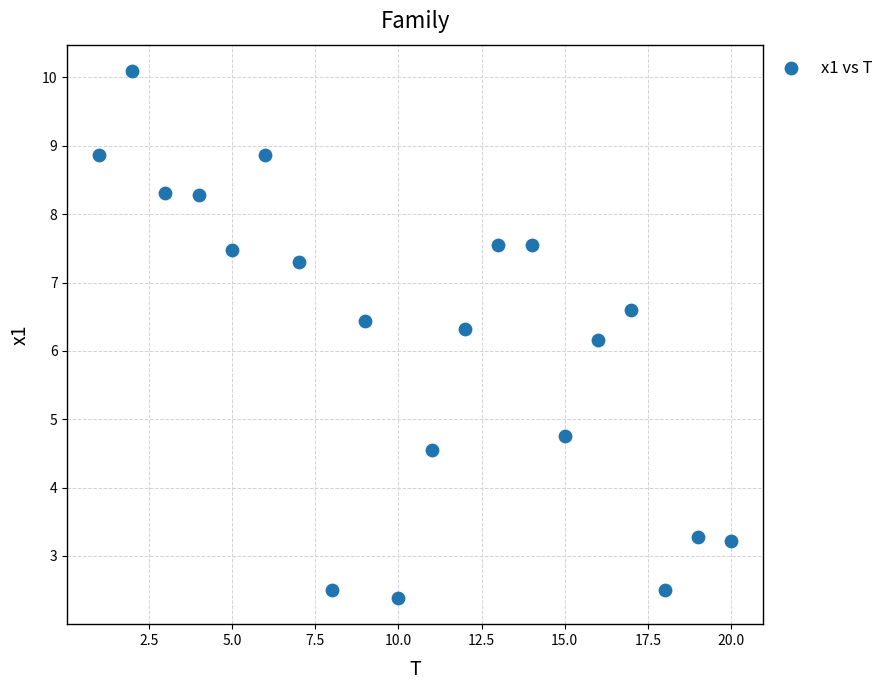

What Y value in the scatter plot is closest to 6?

6.2